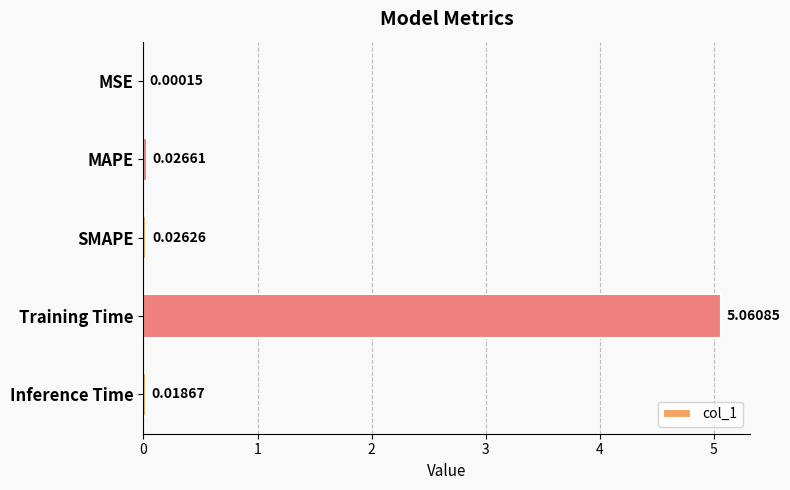

At which category does the chart reach its peak across all series?

Training Time